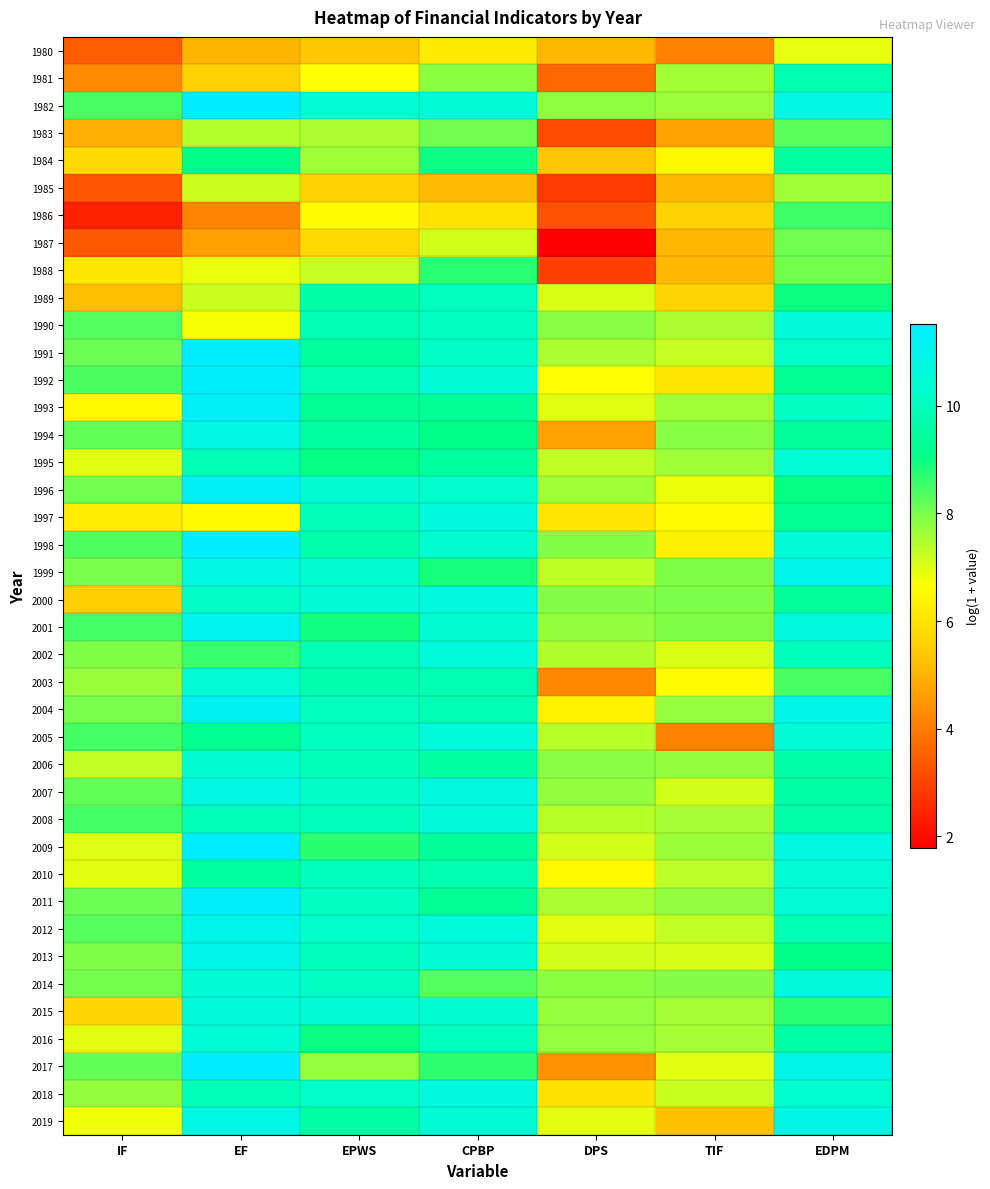

Which series has the largest range (max minus min)?

2017